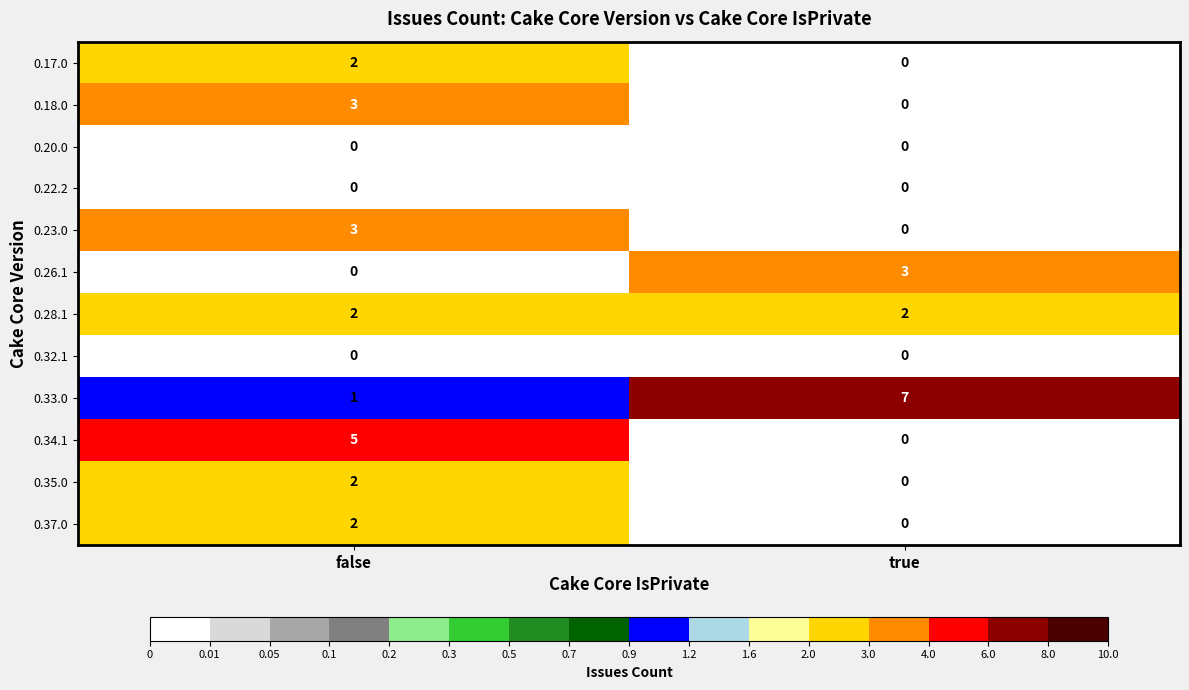

What is the difference between the highest and lowest values at true?

7